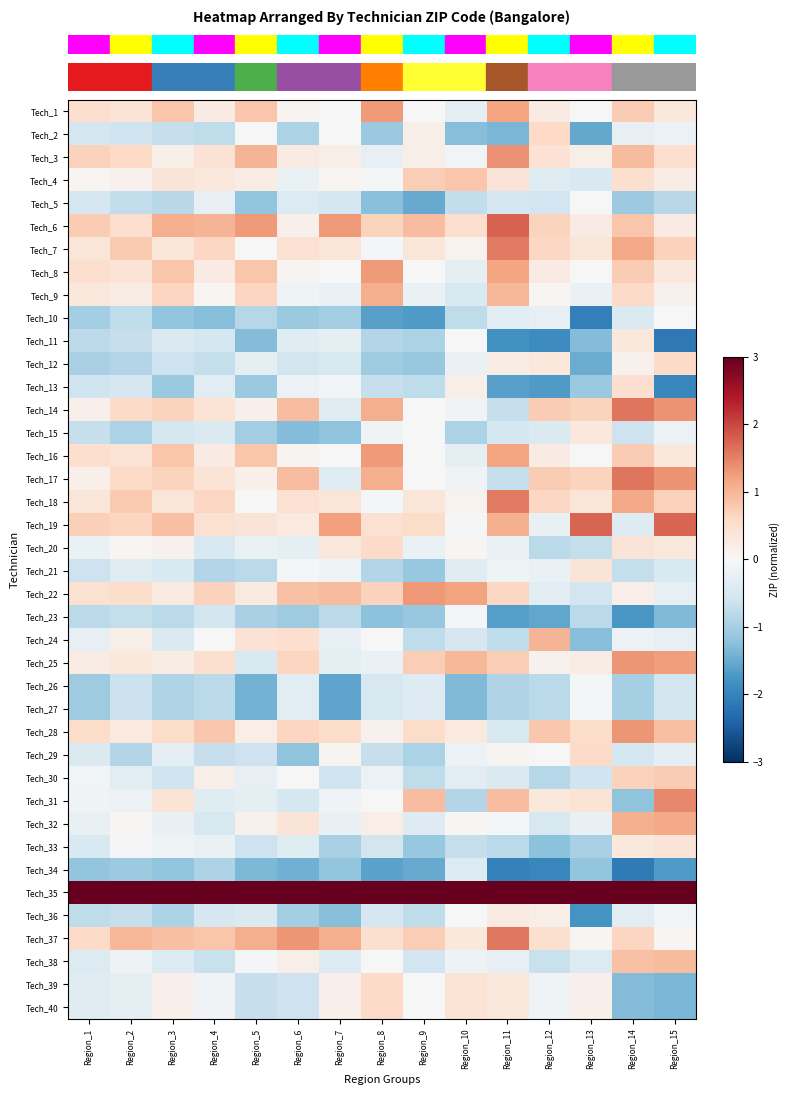

How many series are shown in this chart?

40